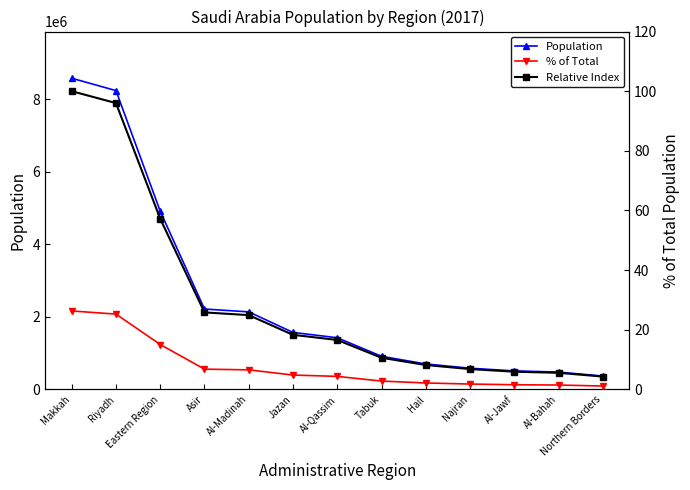

What is the value of the % of Total point at the 4th from the left?

6.8